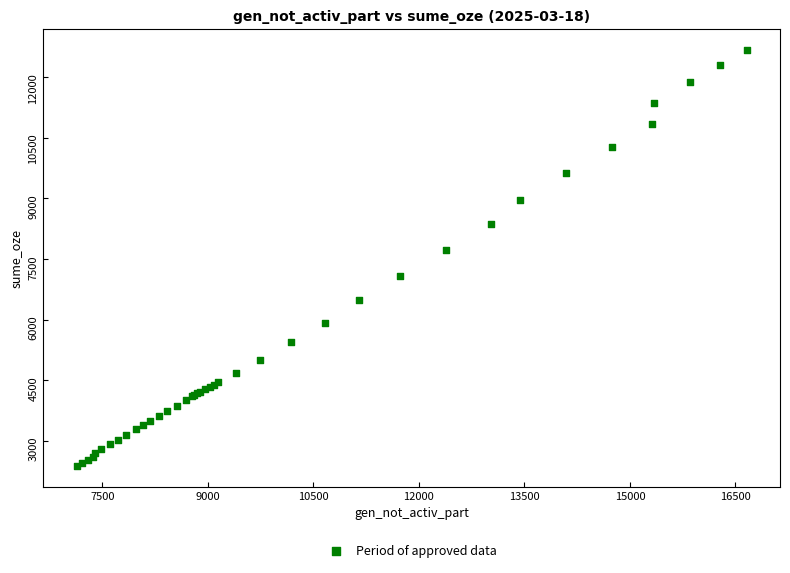

What Y value in the scatter plot is closest to 7521?

7724